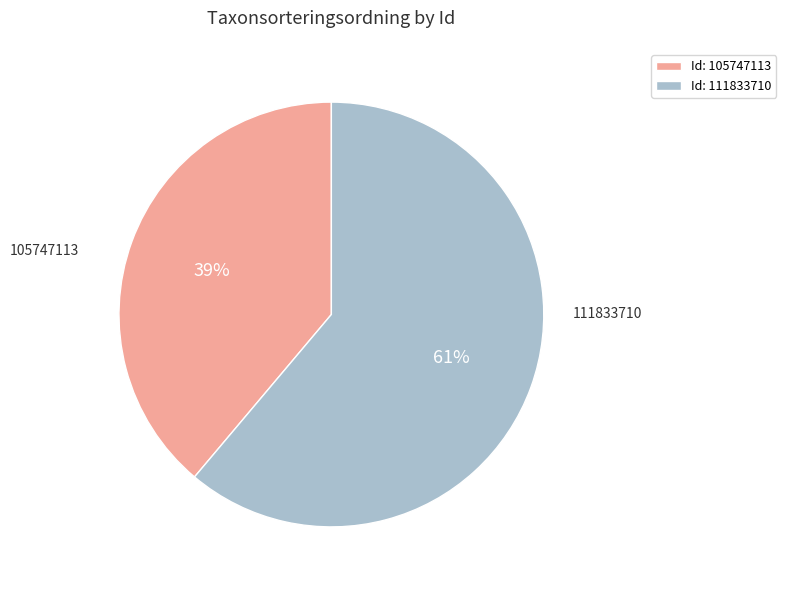

How many segments does this pie chart have?

2